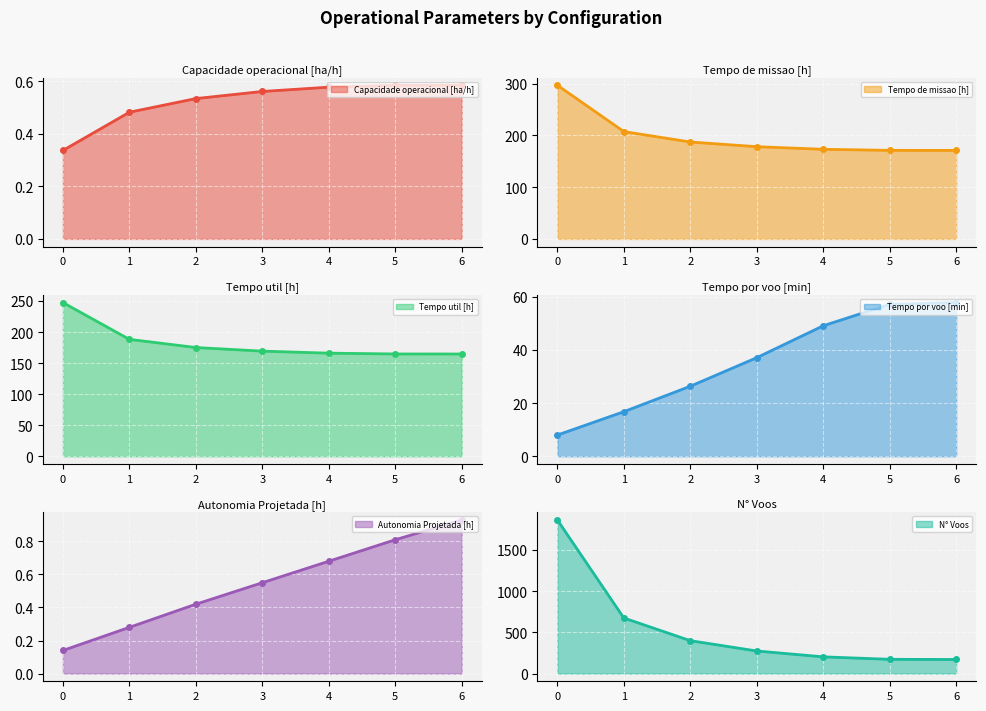

At how many categories does at least one series exceed 284?

3